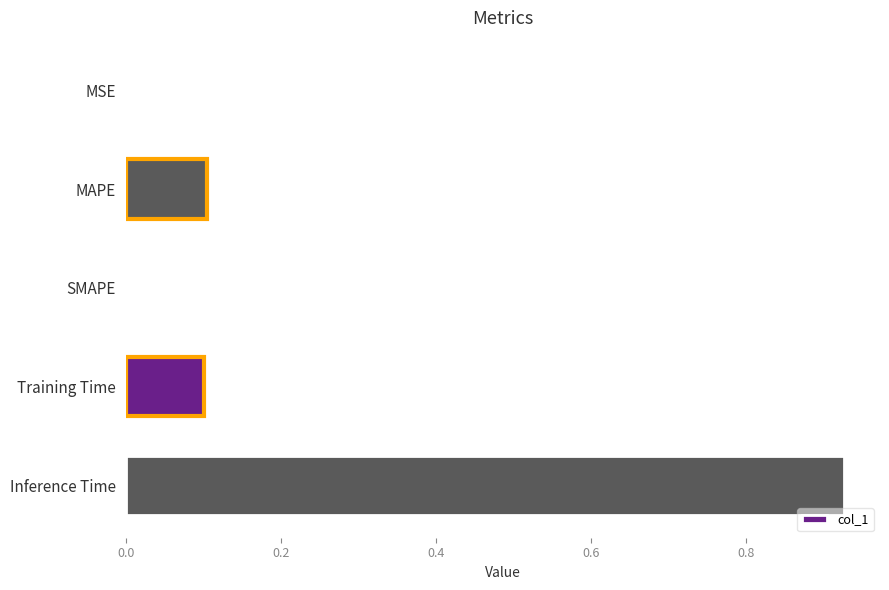

What is the sum of all values?

1.1